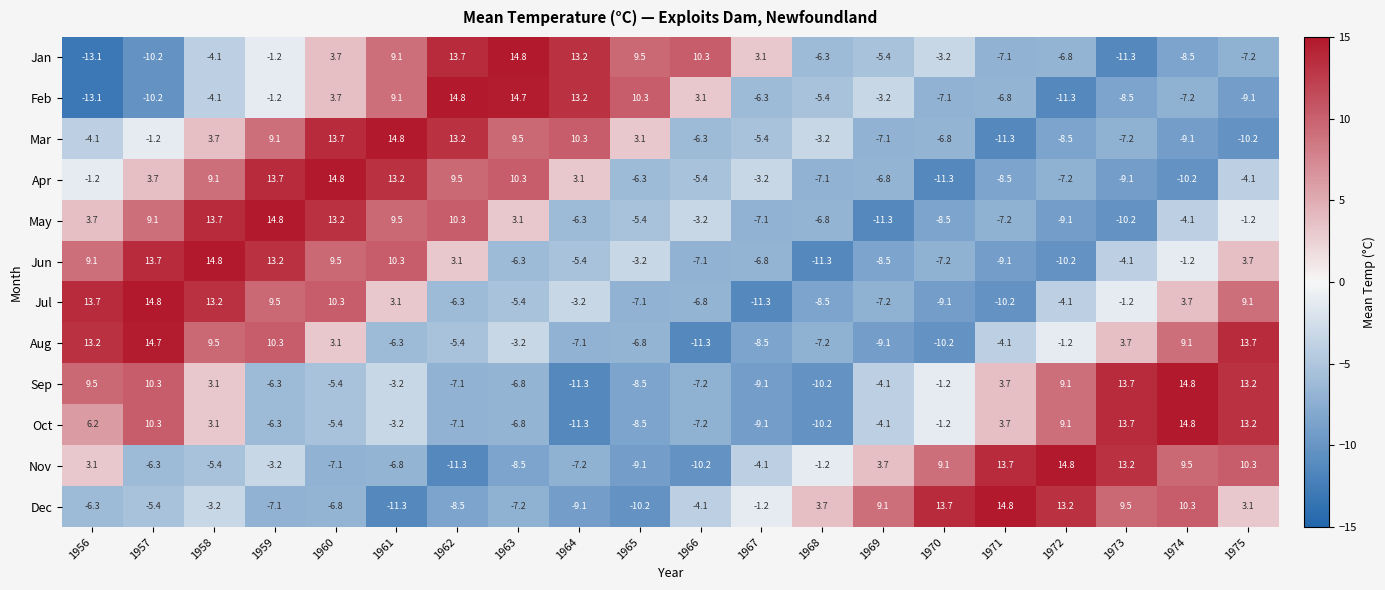

How many data points in Jan are above -3?

9